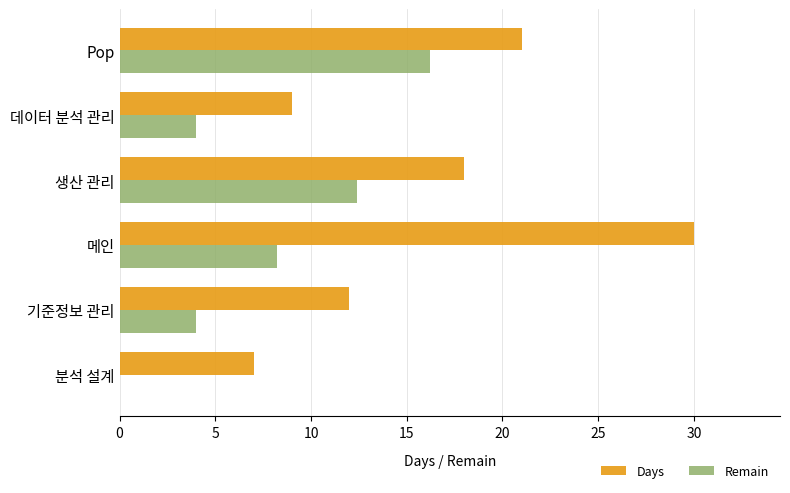

Where is Remain nearest to the value 8?

메인